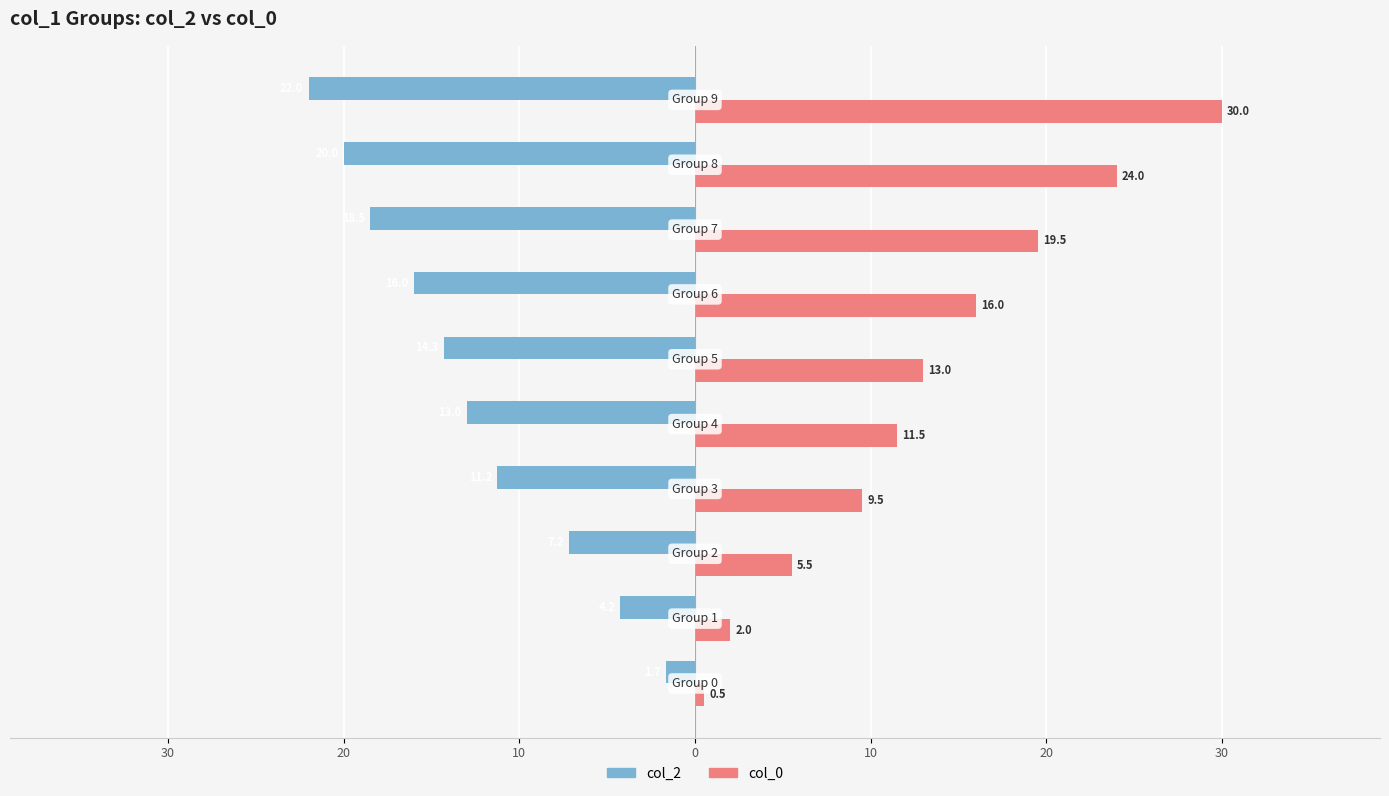

What are all the series names shown in the legend?

col_2, col_0